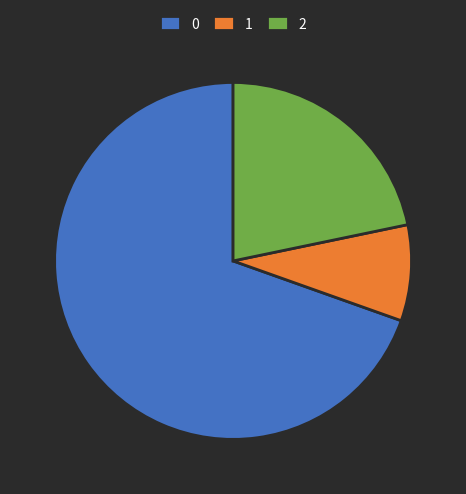

Count the number of slices in the pie.

3